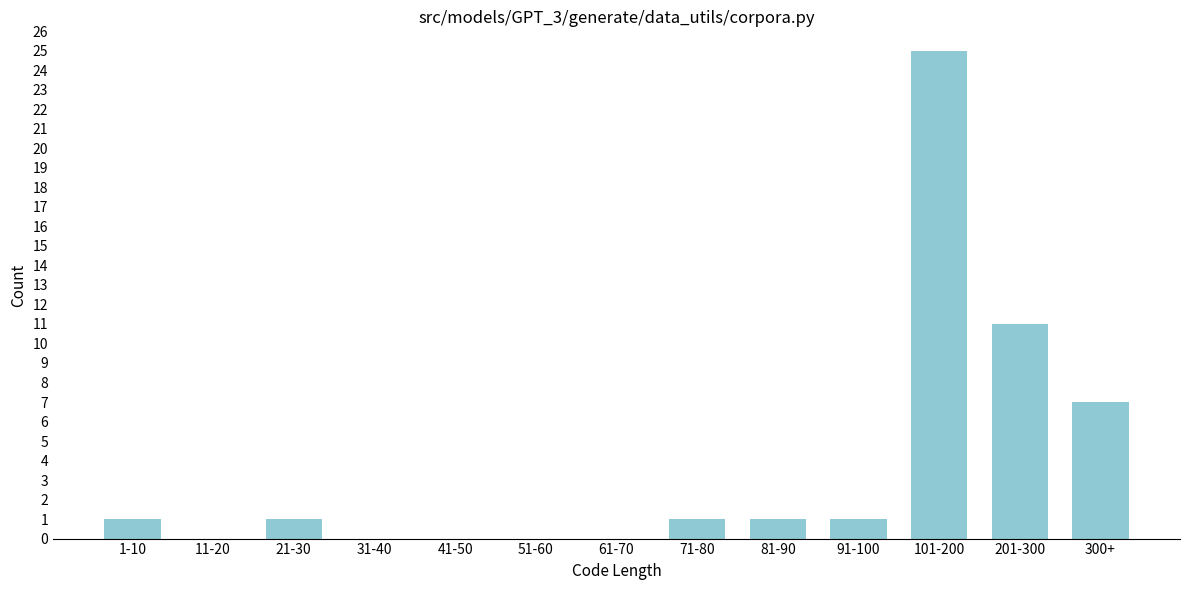

Reading left to right, list all the values displayed in this chart.

1-10=1	11-20=0	21-30=1	31-40=0	41-50=0	51-60=0	61-70=0	71-80=1	81-90=1	91-100=1	101-200=25	201-300=11	300+=7